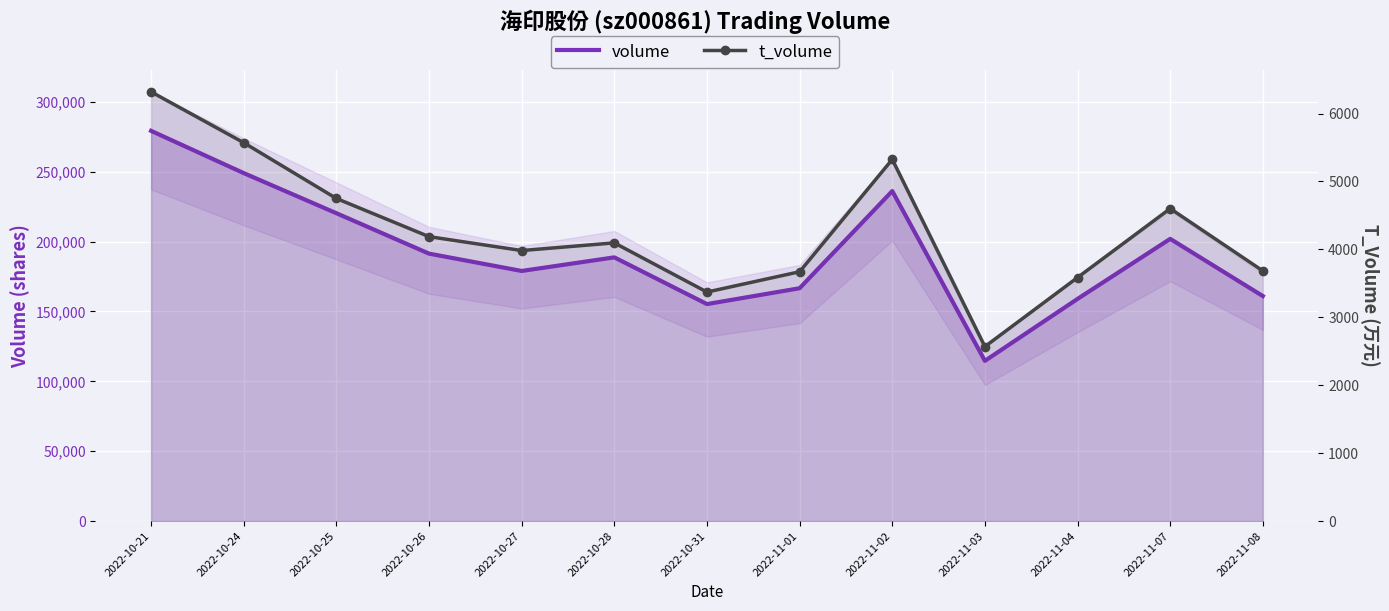

Which series has the widest spread of values?

volume